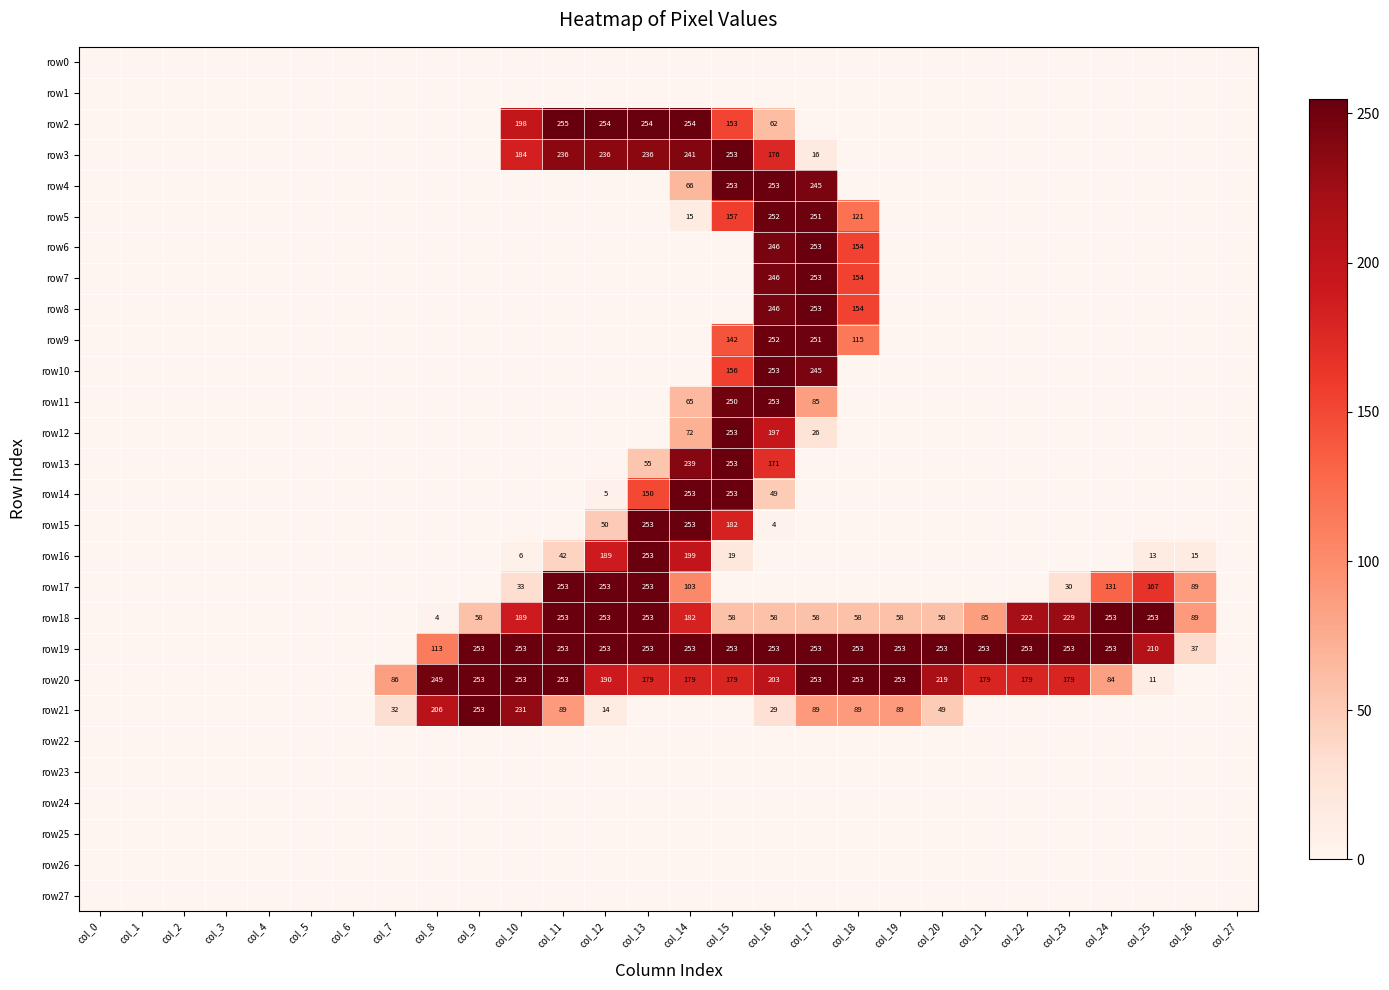

Rank the categories by row12 value from highest to lowest.

col_15, col_16, col_14, col_17, col_0, col_1, col_2, col_3, col_4, col_5, col_6, col_7, col_8, col_9, col_10, col_11, col_12, col_13, col_18, col_19, col_20, col_21, col_22, col_23, col_24, col_25, col_26, col_27